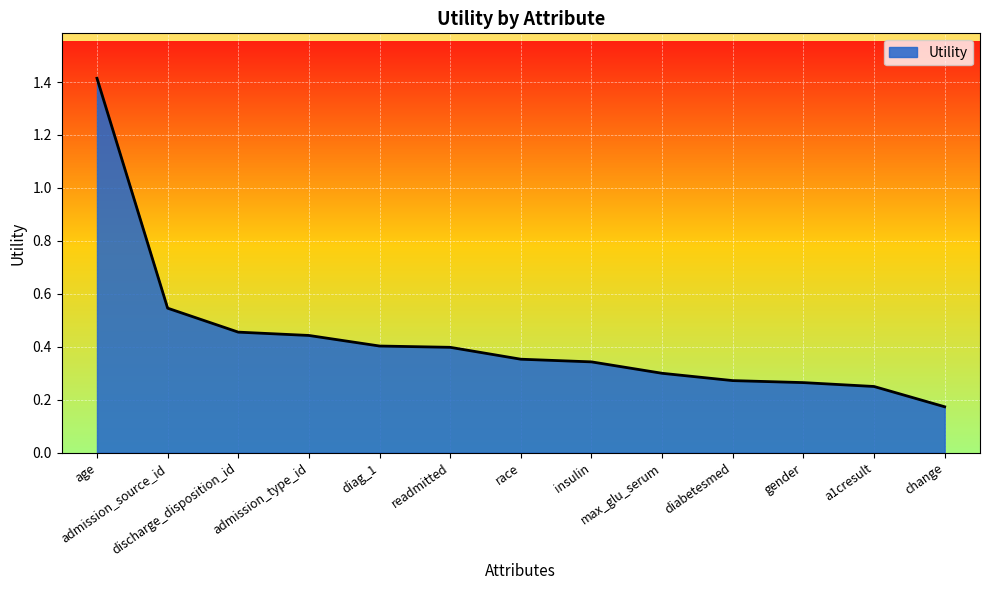

What is the maximum value shown in the chart?

1.4